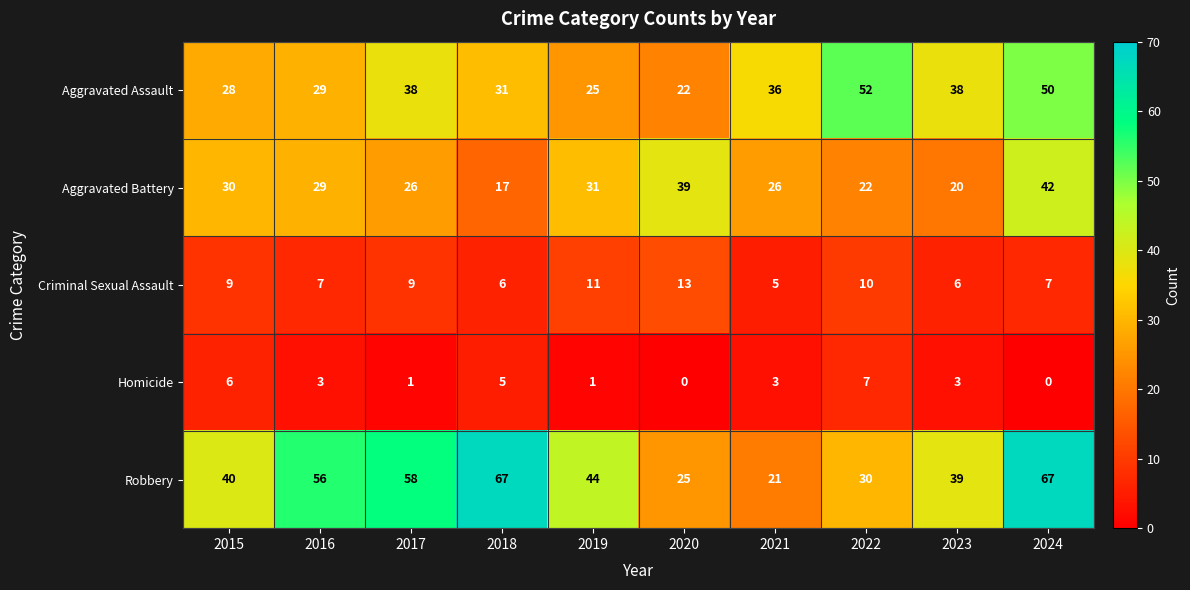

At how many categories does at least one series exceed 29?

10